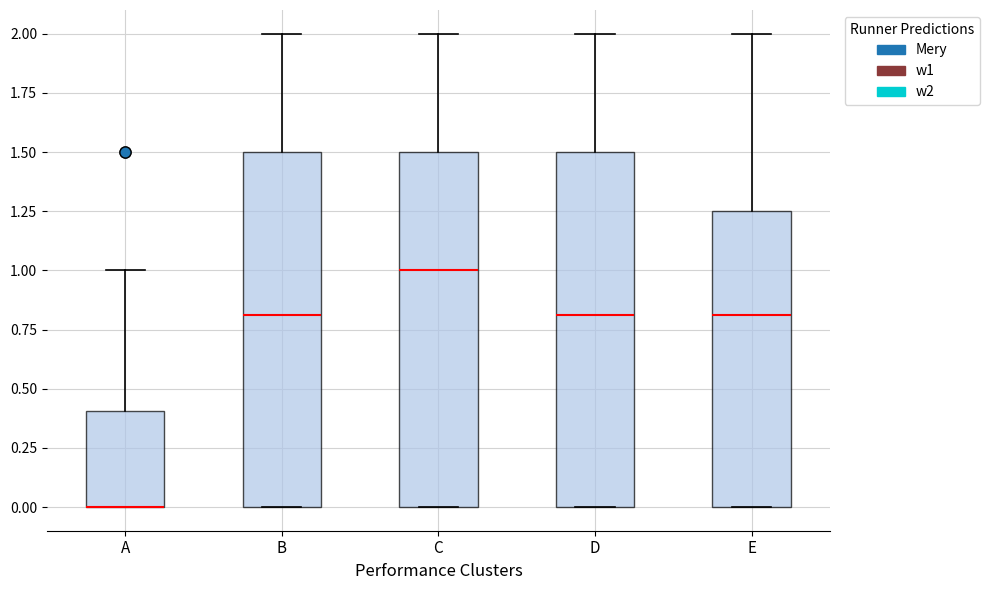

Reading left to right, read every box against the y-axis: the position of its median line, the range the box covers, and the ends of its whiskers. The values are not printed on the chart, so give them approximately, as read against the axis.

A: median 0.00 (drawn on the box's lower edge), box 0.00 to 0.40, whiskers 0.00 to 1.00
B: median 0.80, box 0.00 to 1.50, whiskers 0.00 to 2.00
C: median 1.00, box 0.00 to 1.50, whiskers 0.00 to 2.00
D: median 0.80, box 0.00 to 1.50, whiskers 0.00 to 2.00
E: median 0.80, box 0.00 to 1.25, whiskers 0.00 to 2.00